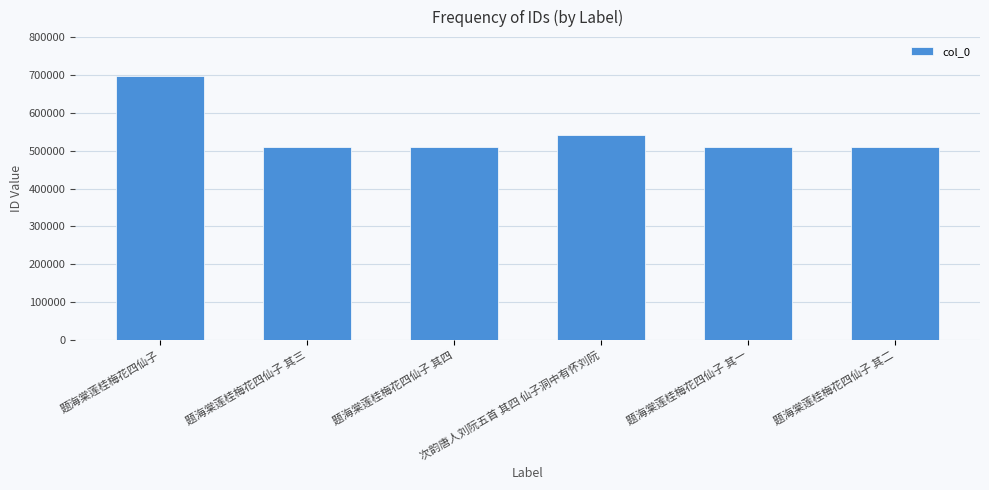

What is the minimum value shown in the chart?

508867